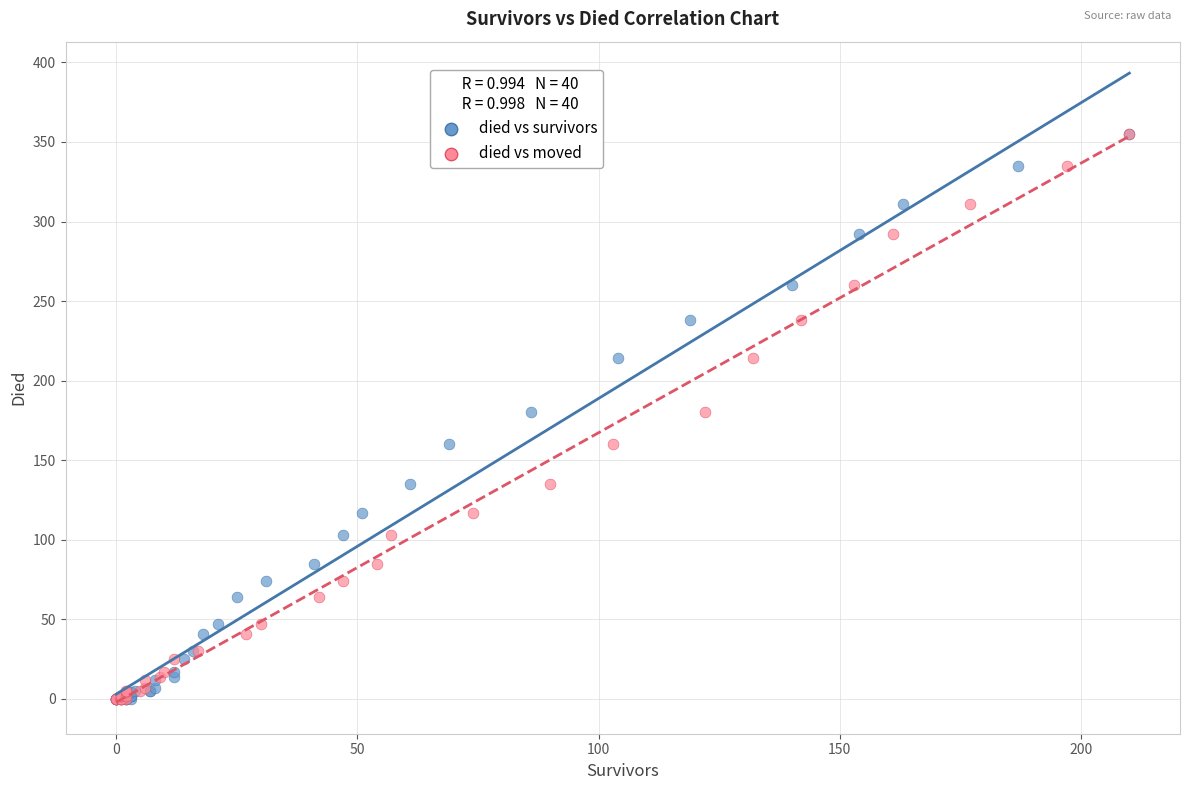

What are all the series names shown in the legend?

died vs survivors, died vs moved